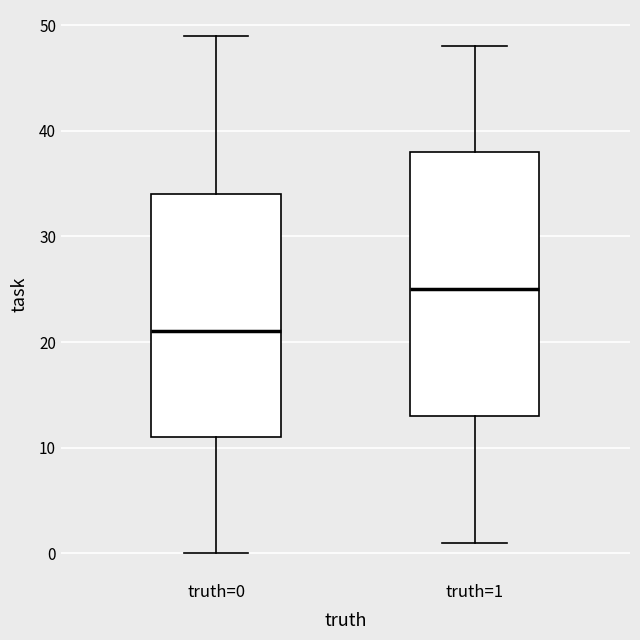

Reading left to right, read every box against the y-axis: the position of its median line, the range the box covers, and the ends of its whiskers. The values are not printed on the chart, so give them approximately, as read against the axis.

truth=0: median 21, box 11 to 34, whiskers 0 to 49
truth=1: median 25, box 13 to 38, whiskers 1 to 48